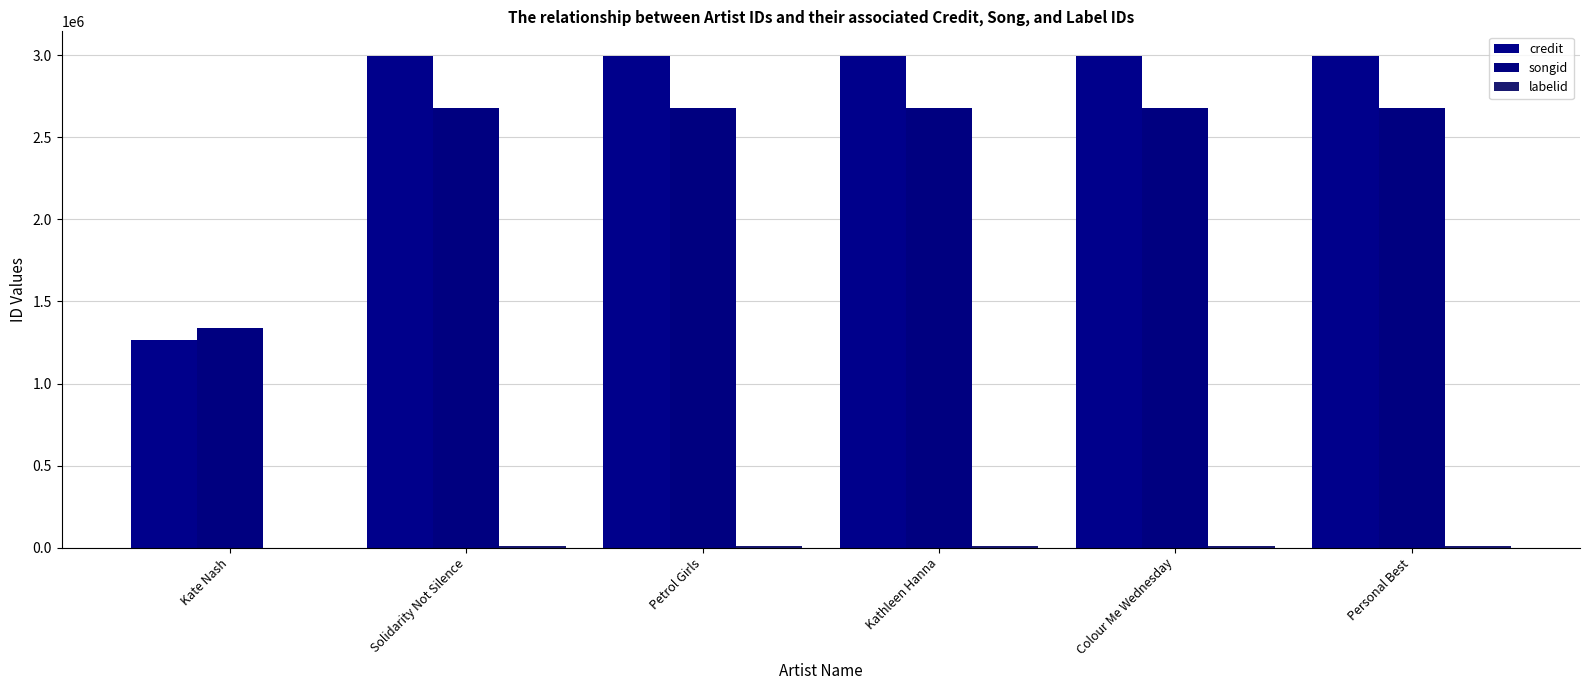

Reading left to right, list all the values displayed in this chart.

credit: 1268138	2996711	2996711	2996711	2996711	2996711
songid: 1341036	2676314	2676314	2676314	2676314	2676314
labelid: 0	7720	7720	7720	7720	7720